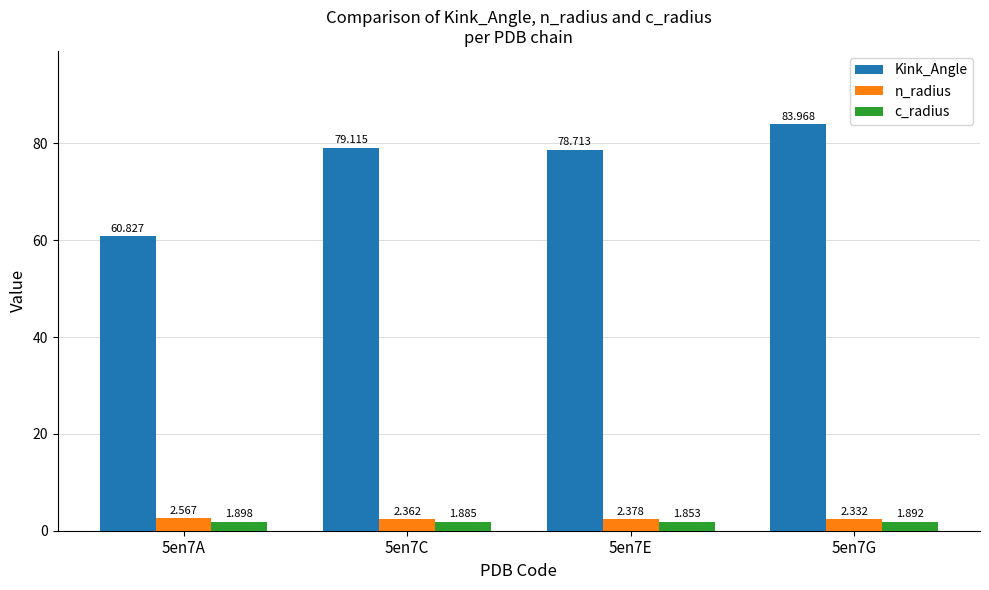

What are all the series names shown in the legend?

Kink_Angle, n_radius, c_radius